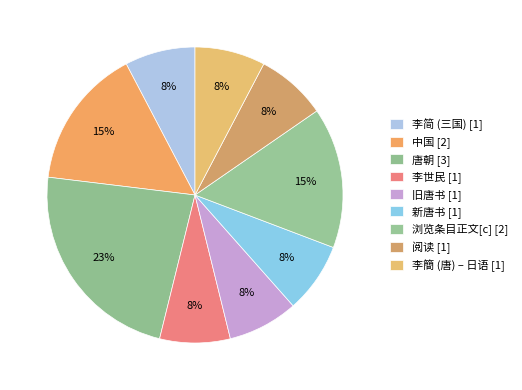

How many segments does this pie chart have?

9